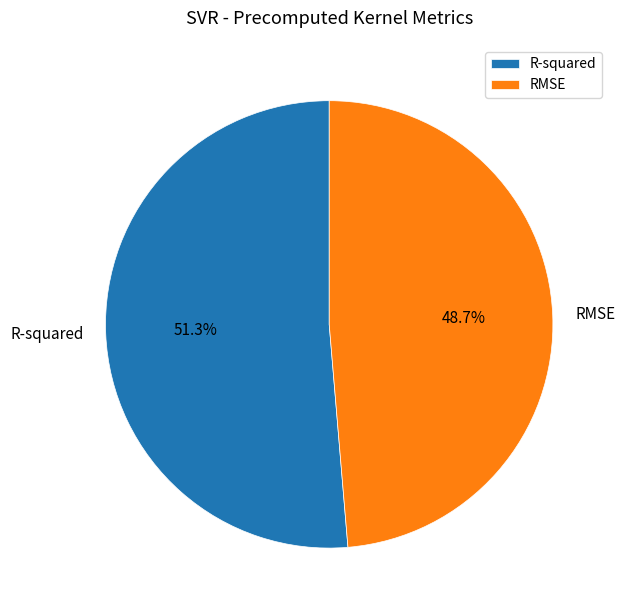

Combined, do RMSE and R-squared account for over 50%?

Yes